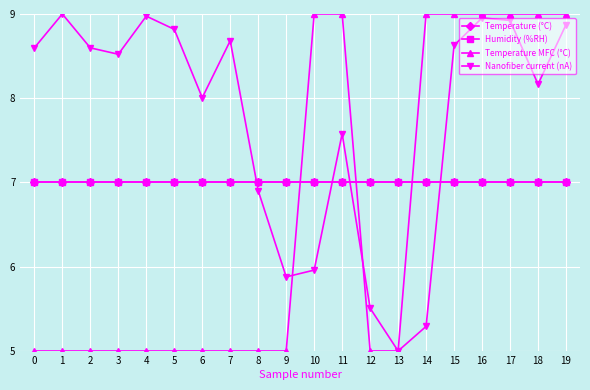

How many times do Humidity (%RH) and Temperature MFC (°C) cross each other?

3